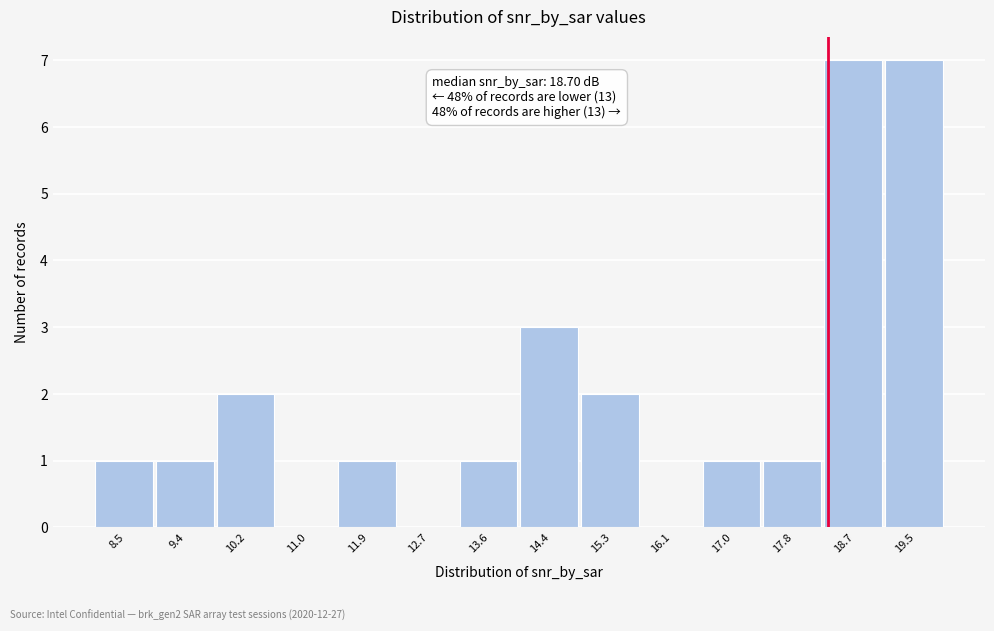

Reading left to right, transcribe all the data shown in this chart.

8.5=1	9.4=1	10.2=2	11.0=0	11.9=1	12.7=0	13.6=1	14.4=3	15.3=2	16.1=0	17.0=1	17.8=1	18.7=7	19.5=7